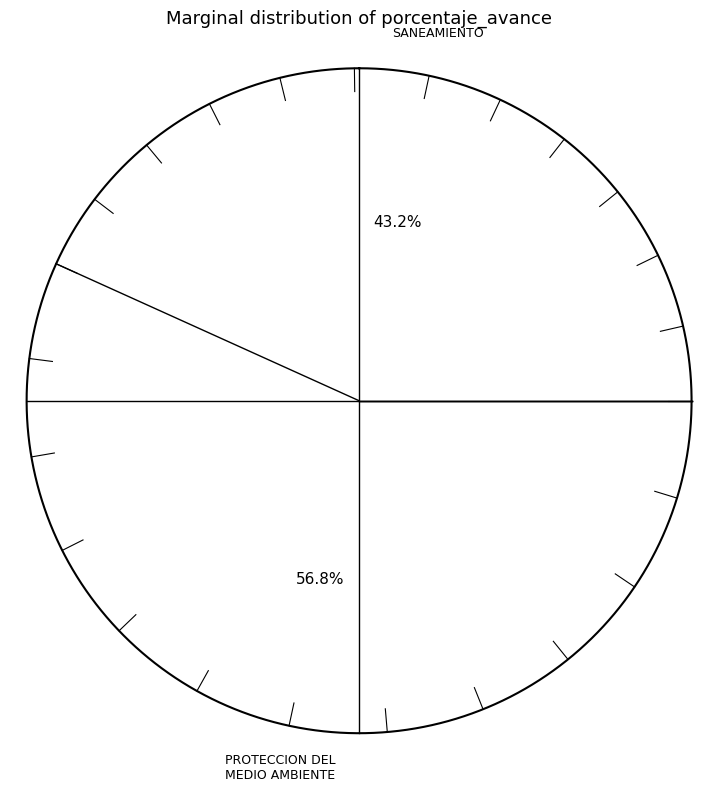

What is the smallest slice in the pie chart?

047: SANEAMIENTO